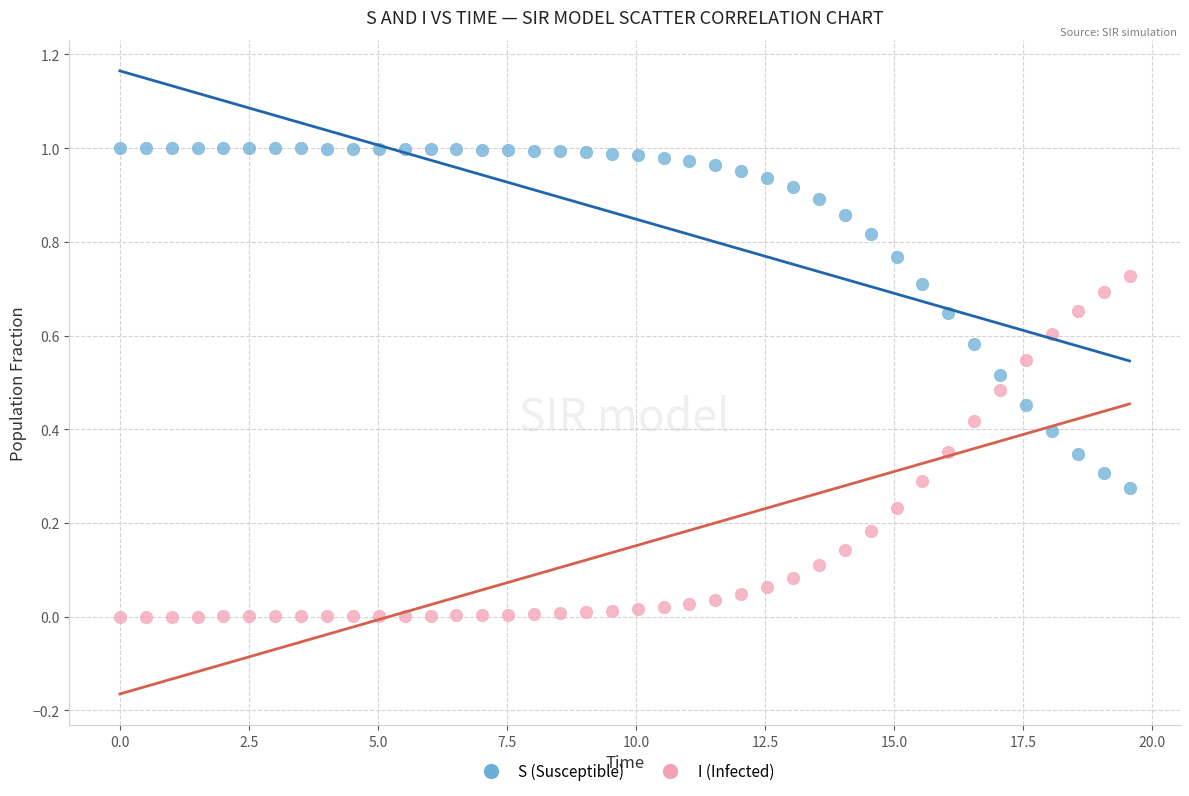

What are all the series names shown in the legend?

S (Susceptible), I (Infected)